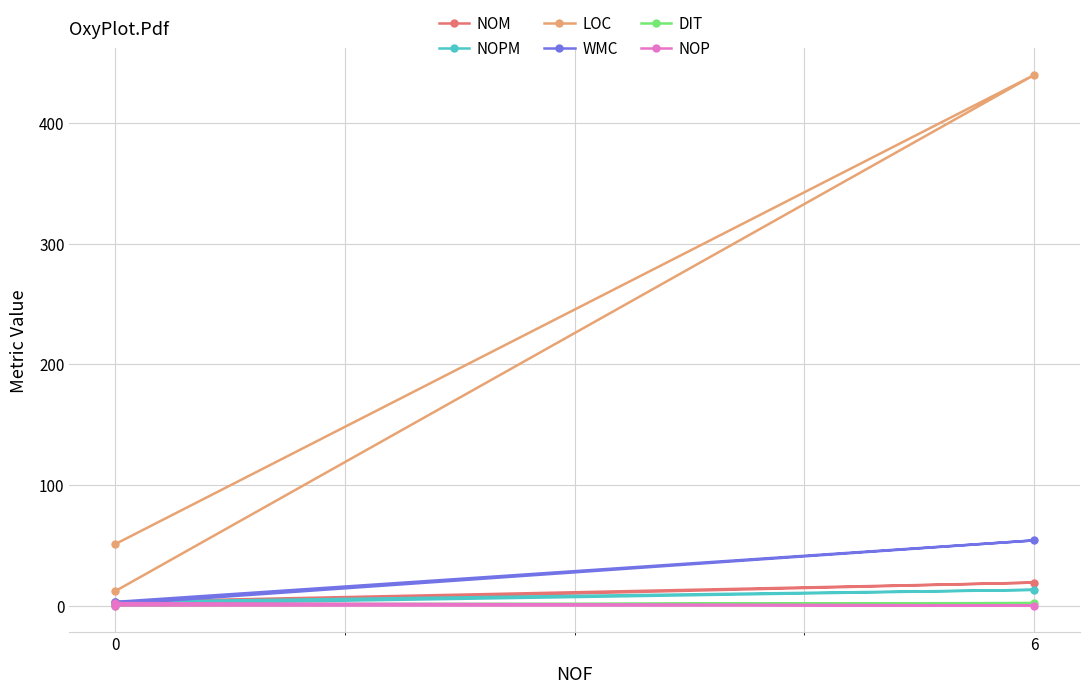

Rank the series at 6 from highest to lowest value.

LOC, WMC, NOM, NOPM, DIT, NOP